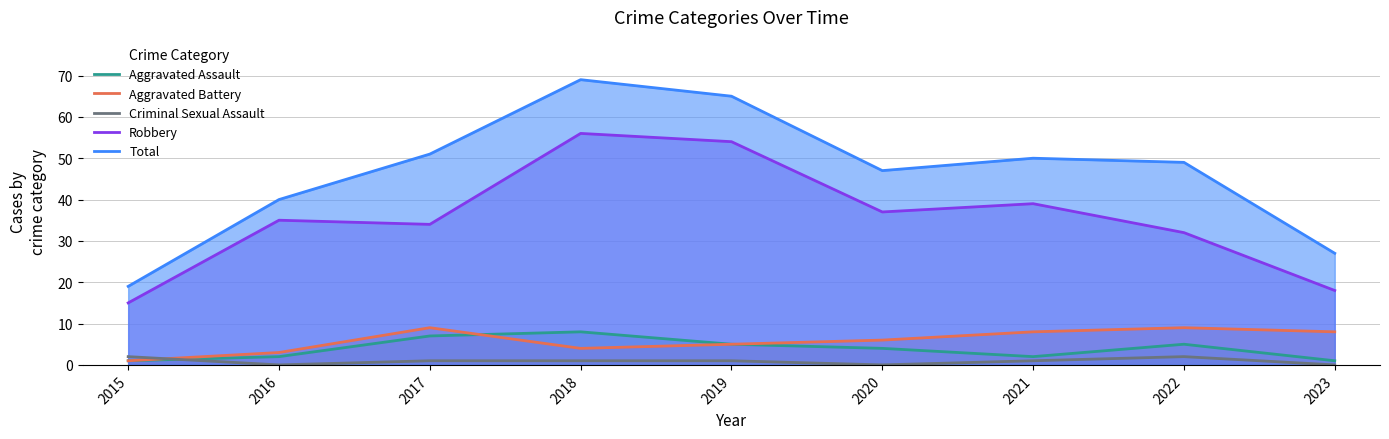

True or false: Aggravated Assault and Aggravated Battery intersect in this chart.

True